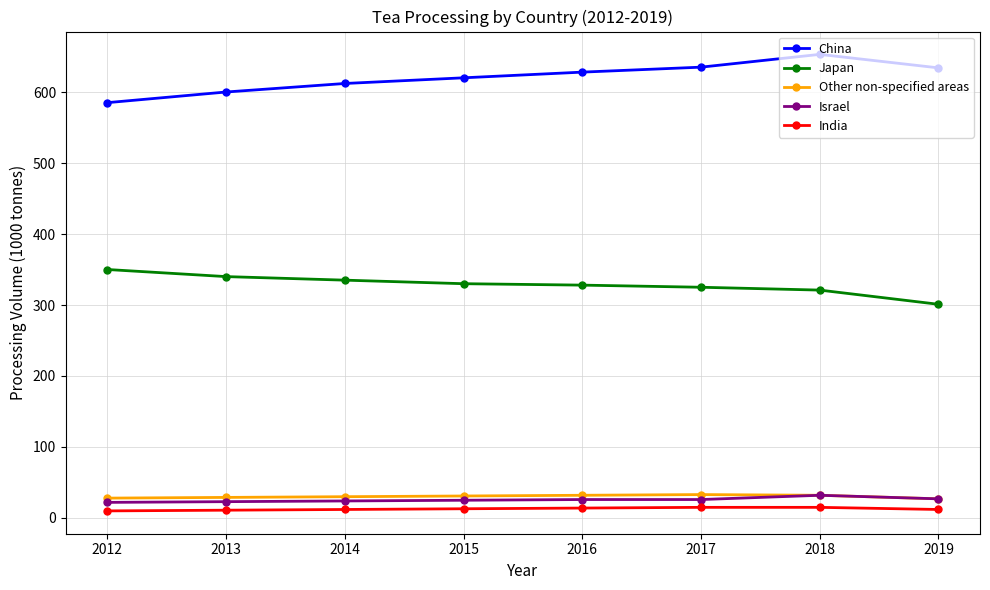

True or false: Israel has a value of 7 at 2018.

False